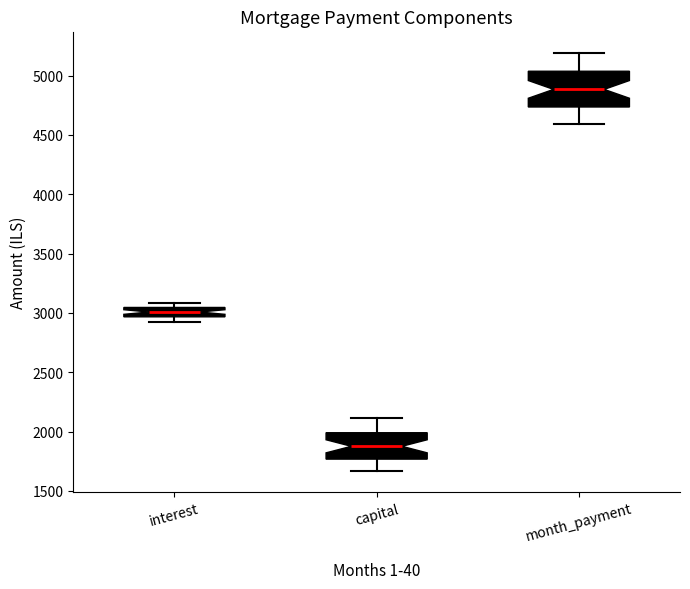

Reading left to right, transcribe this box plot: for each box, give where its median line is, the range the box spans, and where its two whiskers end, as read against the y-axis. The values are not printed on the chart, so give them approximately, as read against the axis.

interest: median 3000, box 2950 to 3050, whiskers 2950 (below the box's lower edge) to 3100
capital: median 1900, box 1750 to 2000, whiskers 1650 to 2100
month_payment: median 4900, box 4750 to 5050, whiskers 4600 to 5200